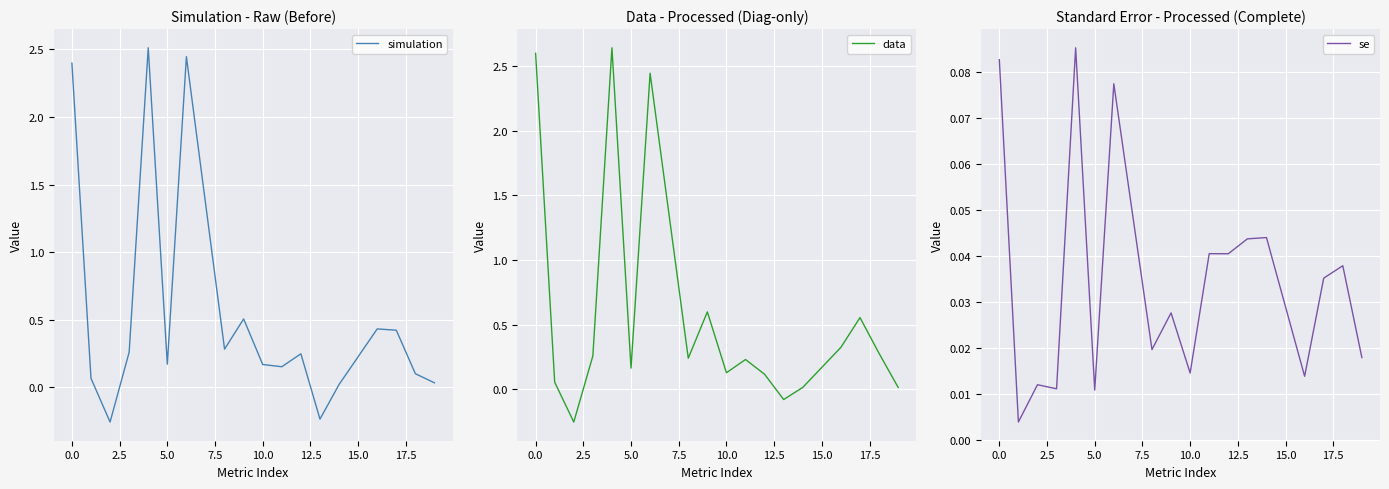

The data series shows 0.1 at 10.0. True or false?

True